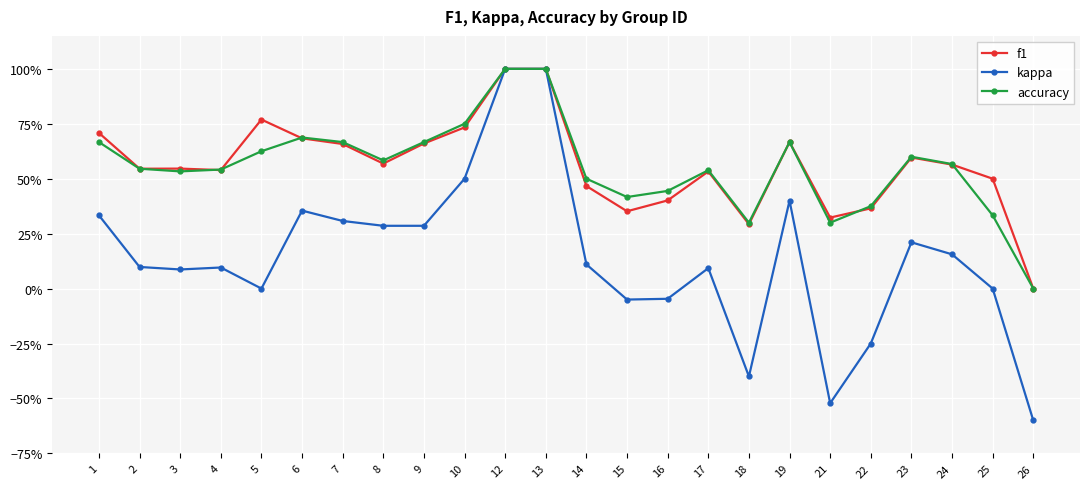

True or false: f1 and kappa cross at least once.

False